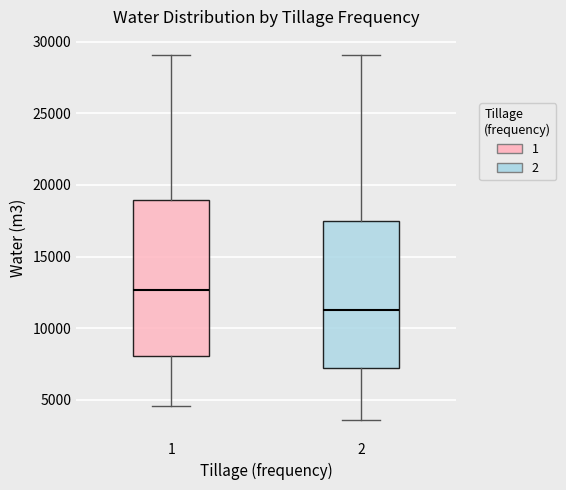

Which box is the tallest, from its lower edge to its upper edge?

1